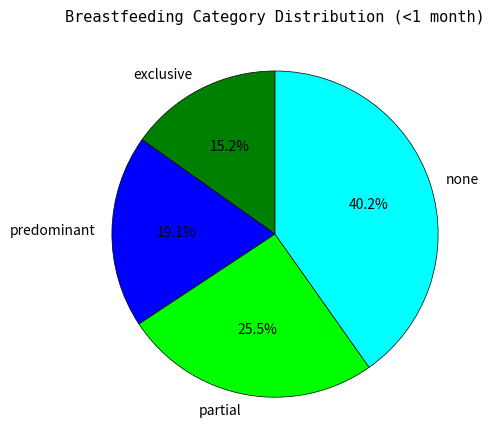

Does predominant represent more than half of the total?

No